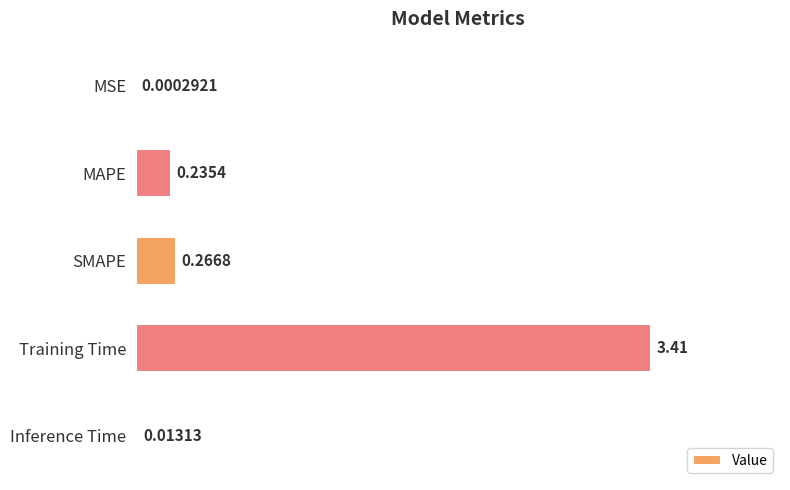

What is the sum of the values at MAPE and SMAPE?

0.5